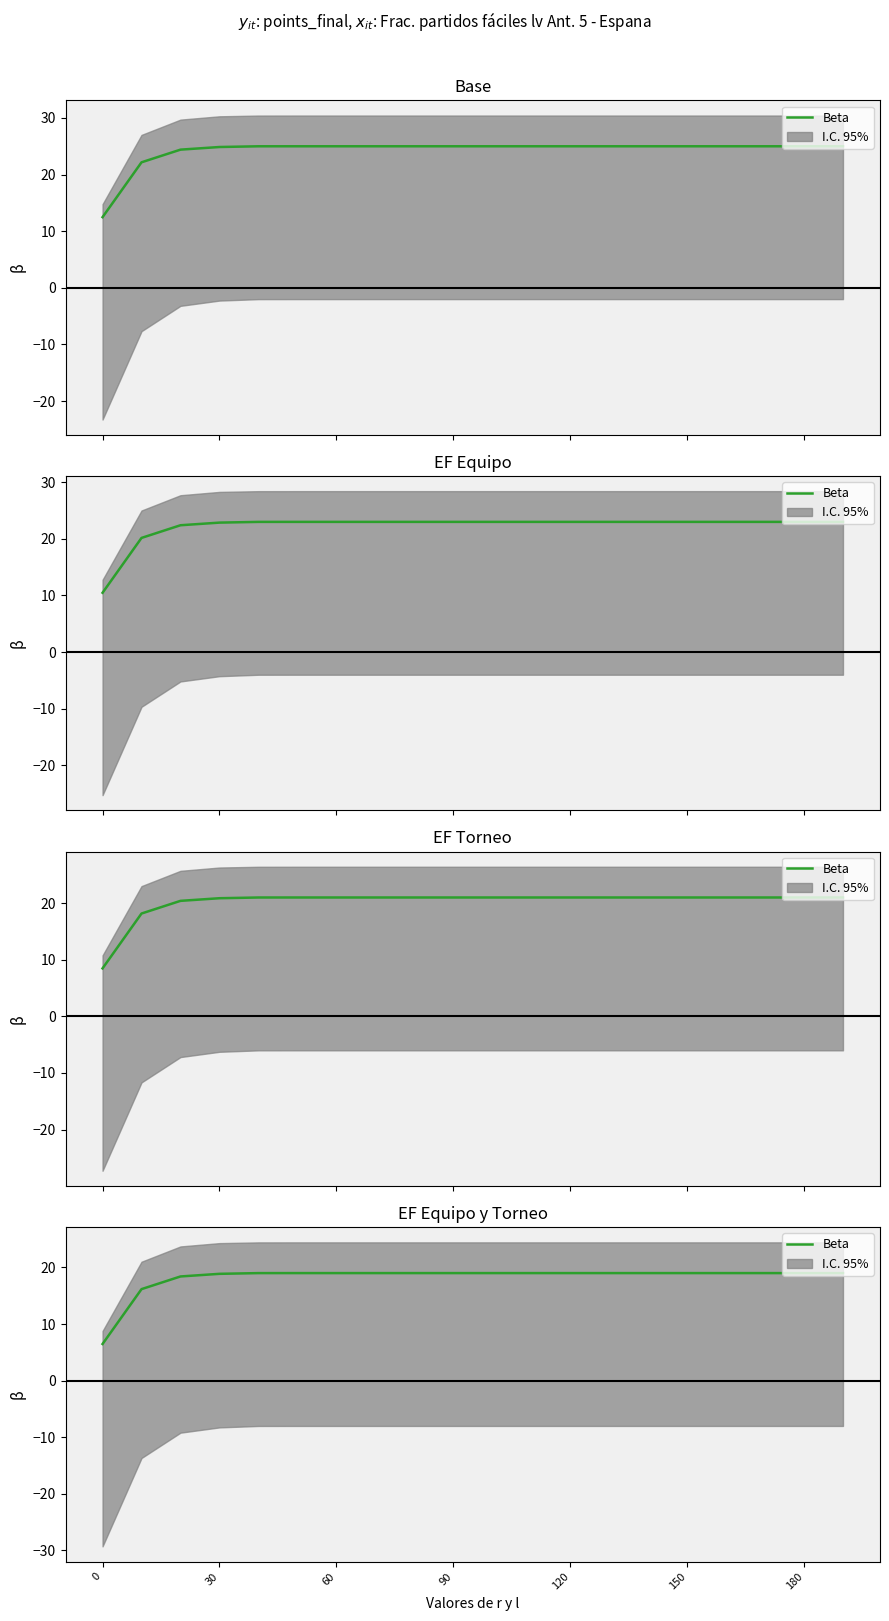

Is it true that the value at 90 is 19.0?

True